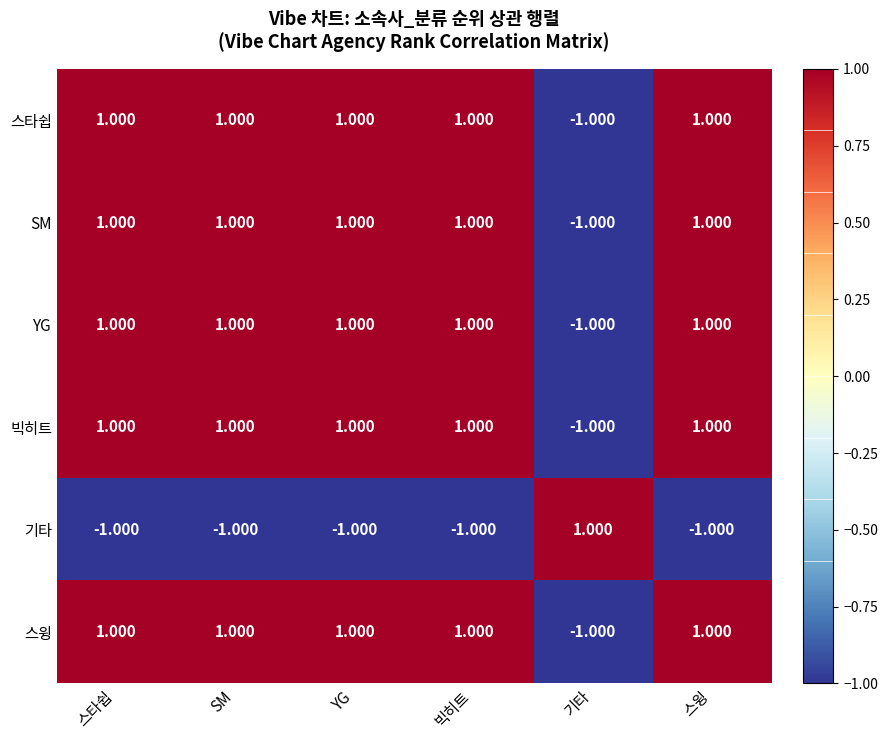

What is the smallest value displayed?

-1